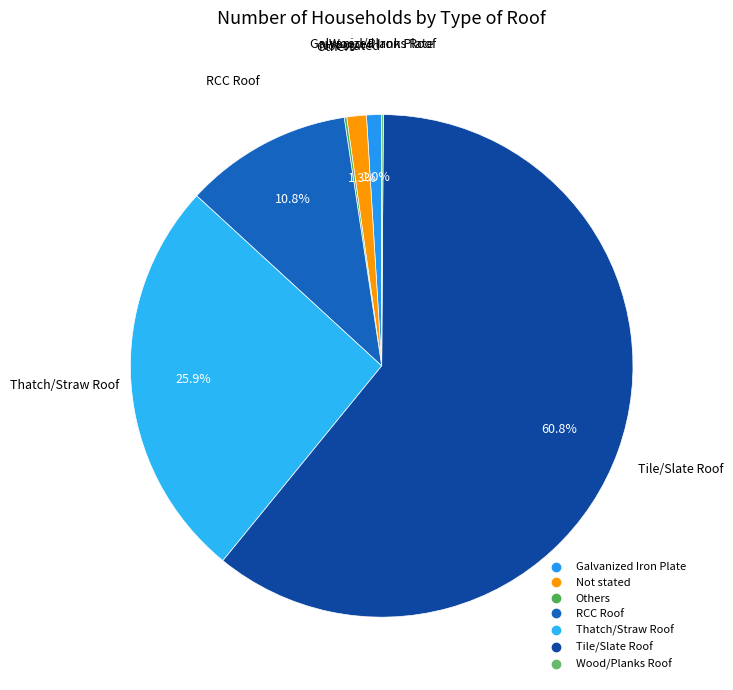

Approximately how many times larger is the value at Galvanized Iron Plate compared to Not stated?

0.8